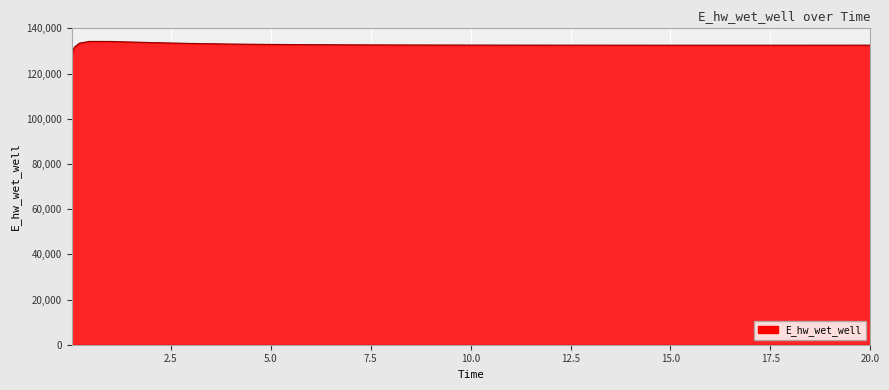

What is the smallest value displayed?

128913.1